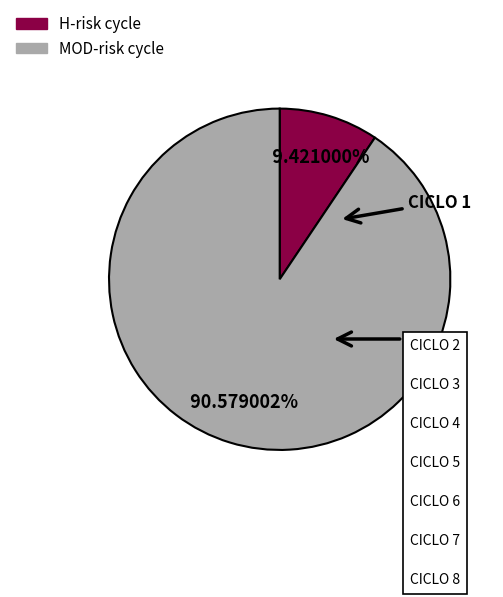

Is there a majority slice in this chart?

Yes